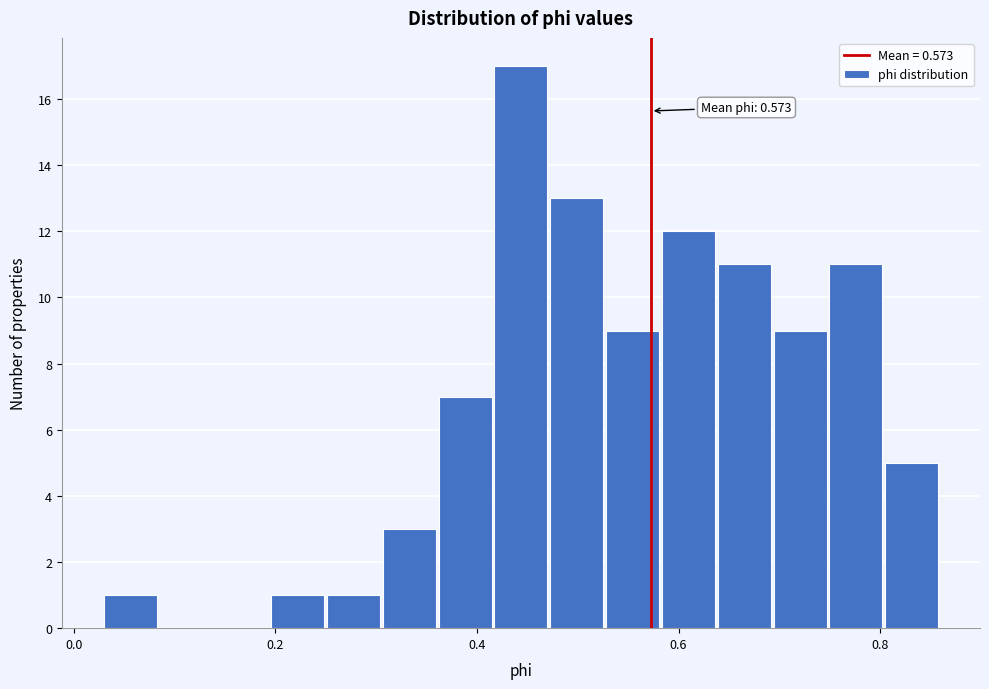

Around what value on the x-axis is the tallest bar? Give the approximate position of its centre, as read against the axis.

0.44